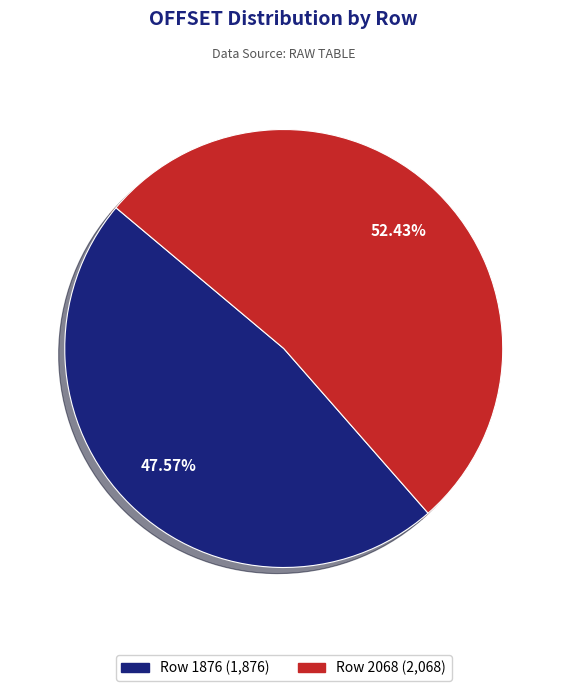

Which has a higher value, Row 1876 or Row 2068?

Row 2068